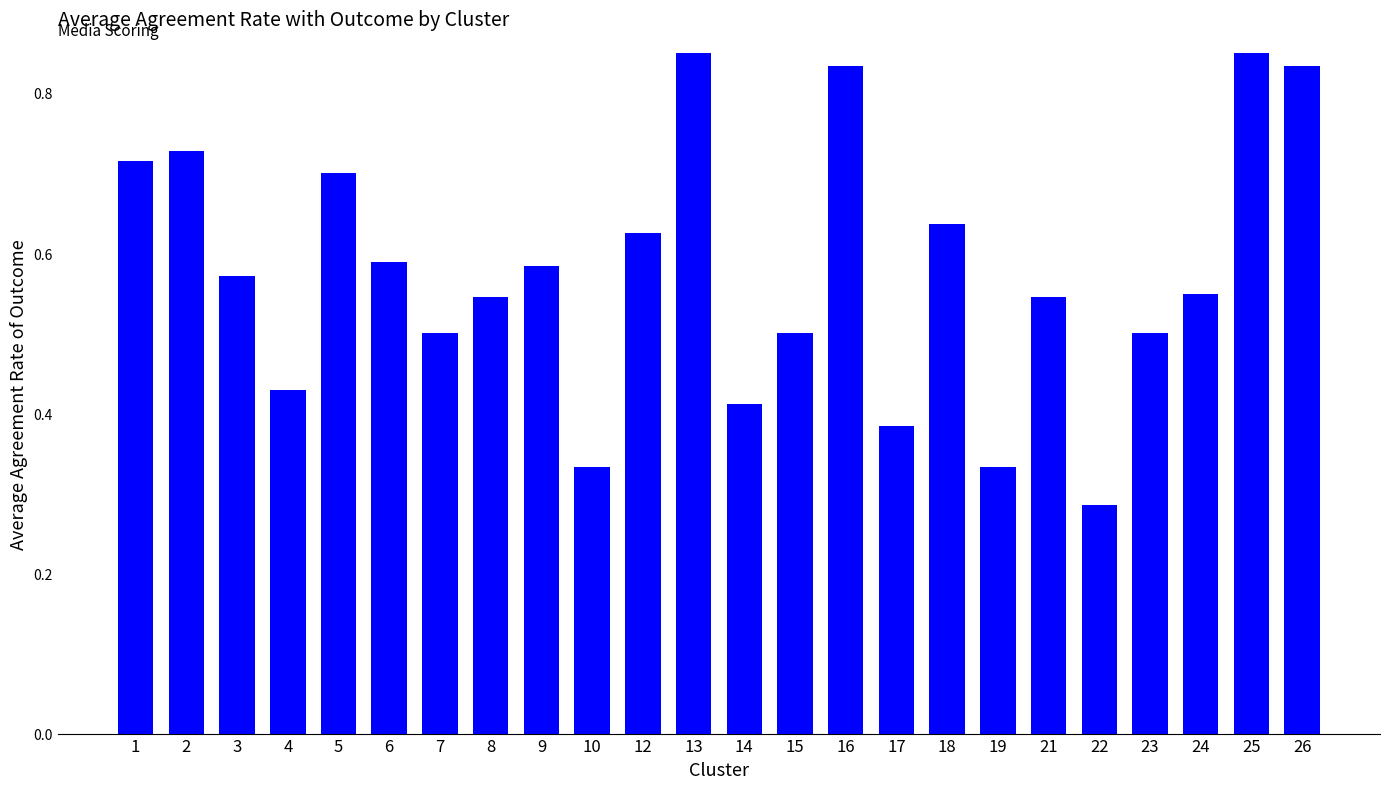

Rank the categories by value from lowest to highest.

22, 10, 19, 17, 14, 4, 7, 15, 23, 8, 21, 24, 3, 9, 6, 12, 18, 5, 1, 2, 16, 26, 13, 25